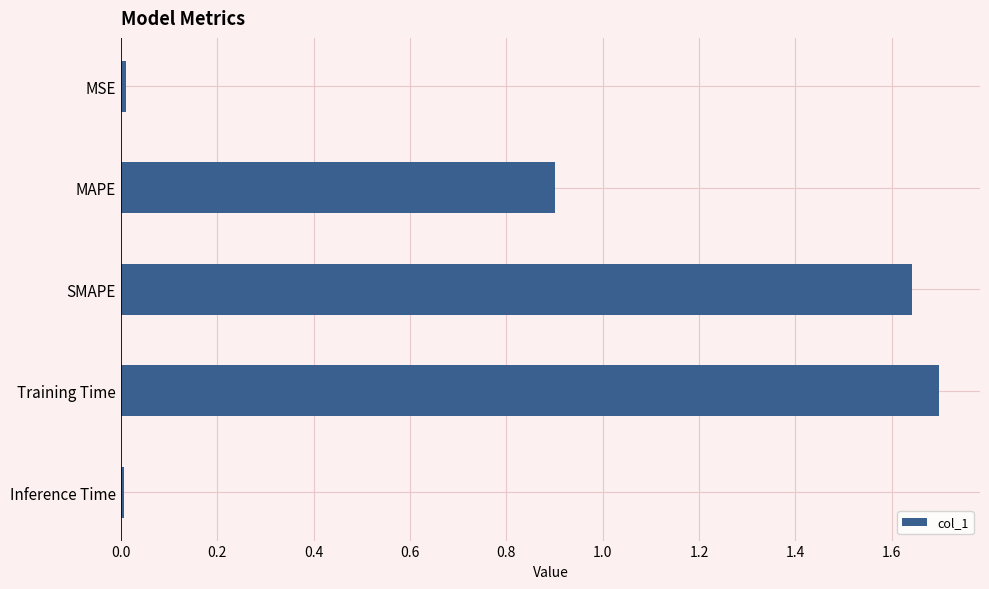

Which category has the highest value across all series?

Training Time